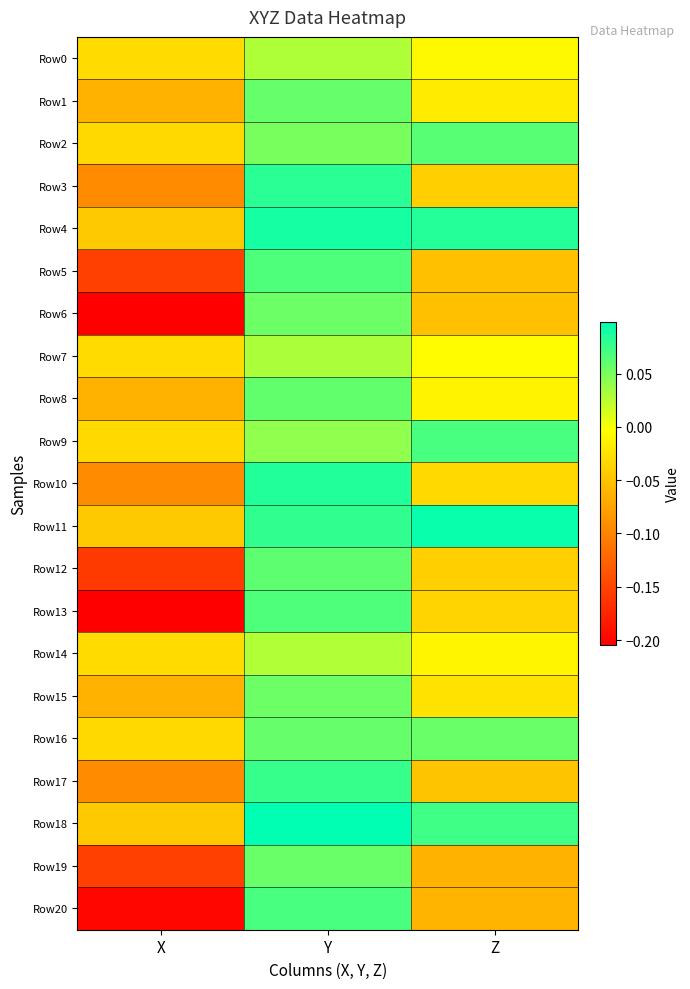

At which category does the chart reach its minimum across all series?

X